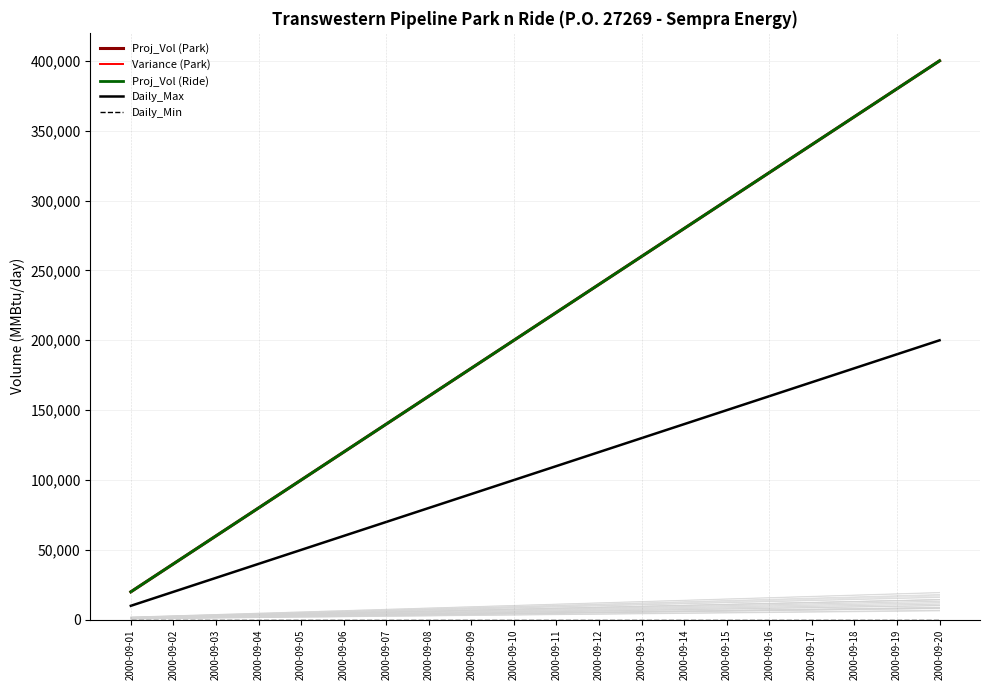

Rank the categories by Proj_Vol (Ride) value from highest to lowest.

2000-09-20, 2000-09-19, 2000-09-18, 2000-09-17, 2000-09-16, 2000-09-15, 2000-09-14, 2000-09-13, 2000-09-12, 2000-09-11, 2000-09-10, 2000-09-09, 2000-09-08, 2000-09-07, 2000-09-06, 2000-09-05, 2000-09-04, 2000-09-03, 2000-09-02, 2000-09-01